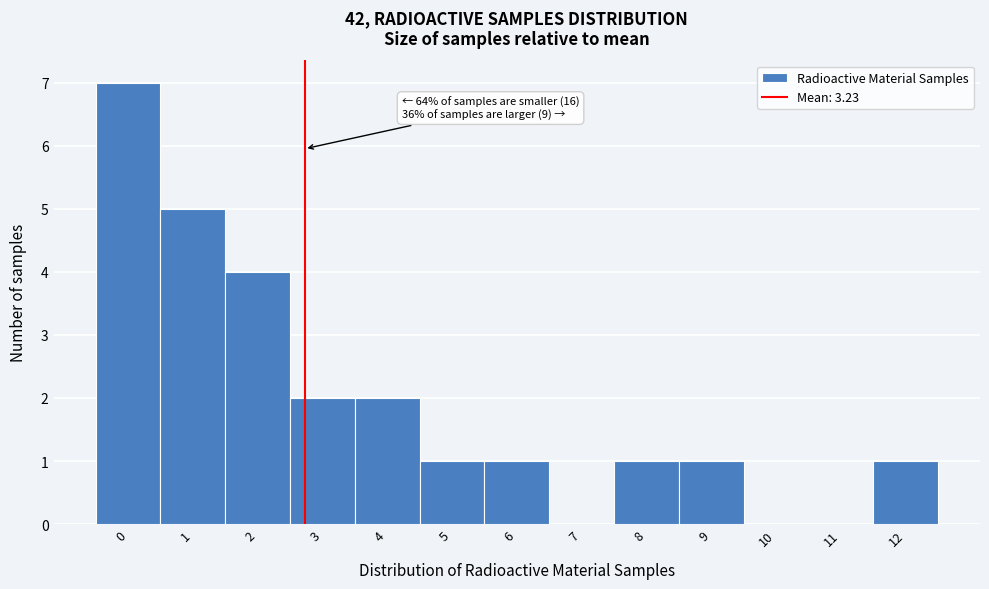

Reading left to right, what are all the values shown in this chart?

0=7	1=5	2=4	3=2	4=2	5=1	6=1	7=0	8=1	9=1	10=0	11=0	12=1